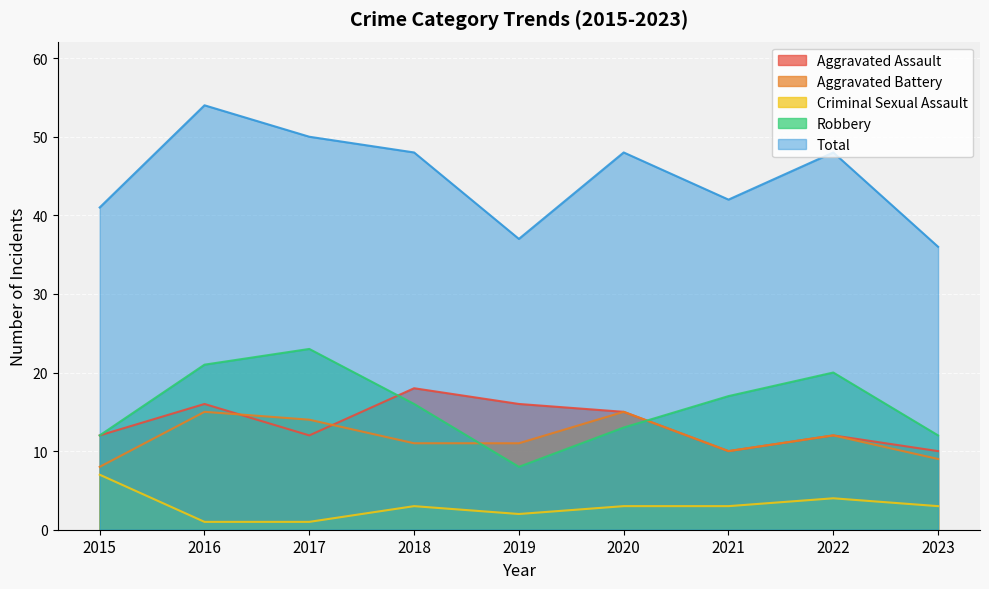

What is the sum of all Robbery values?

142